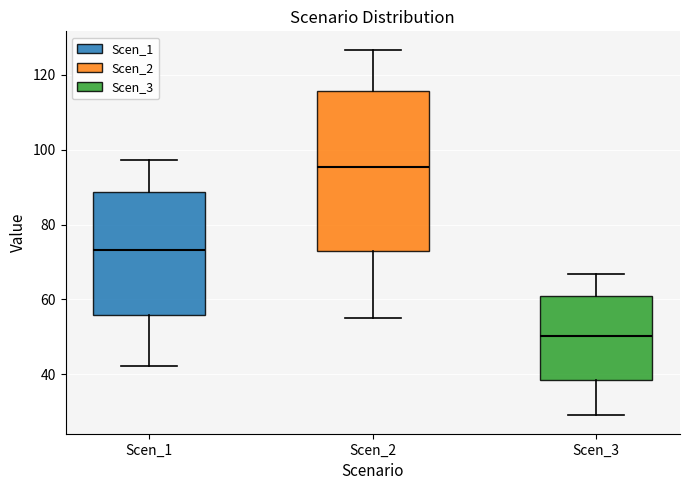

Where does the median line of the box for Scen_1 sit on the y-axis? The values are not printed on the chart, so give them approximately, as read against the axis.

74